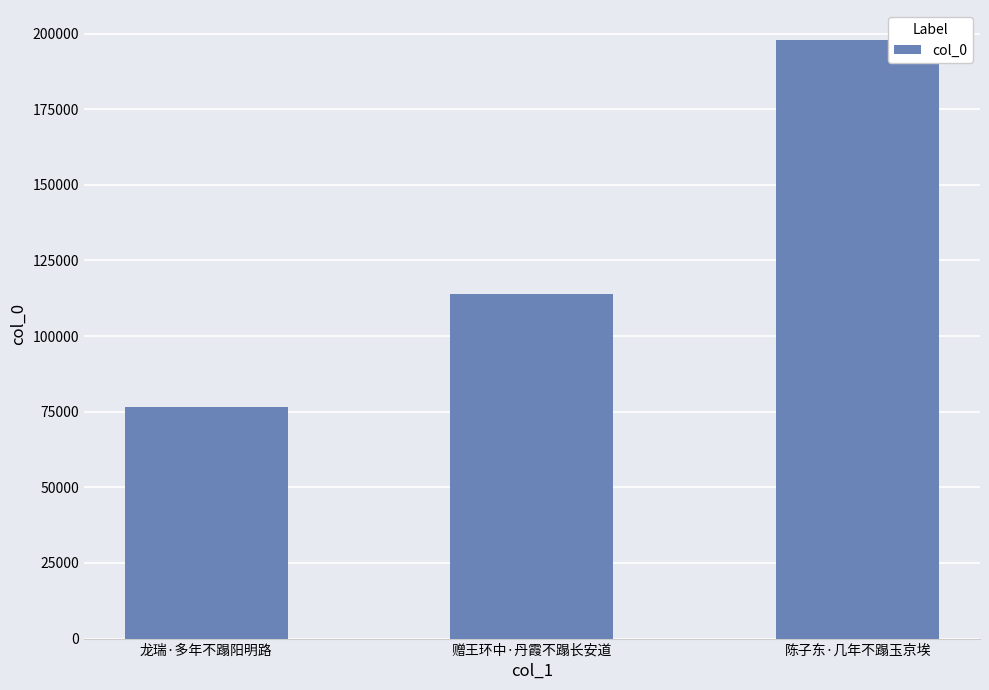

What is the value of the 1st bar from the left?

76706